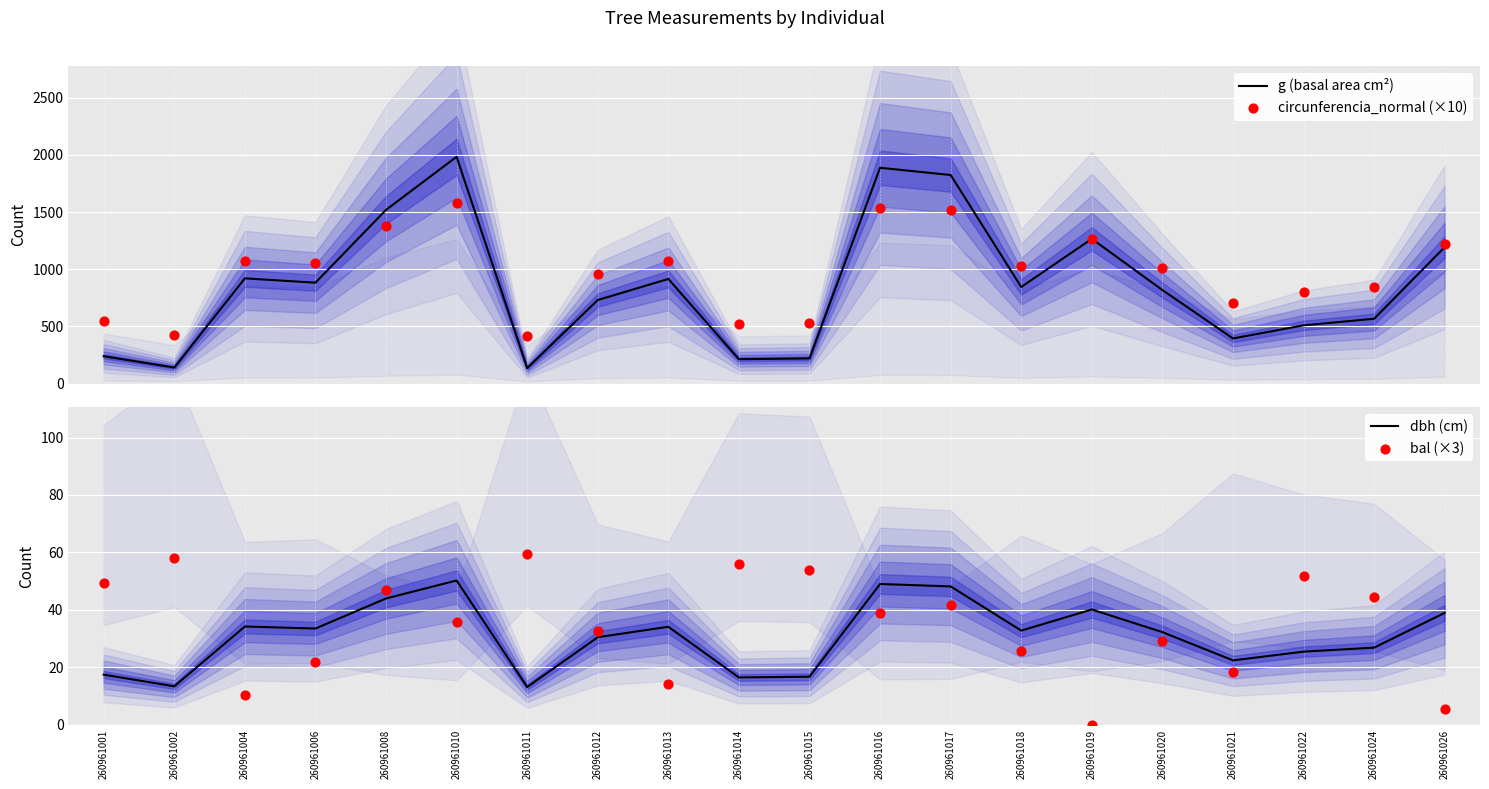

Which series has the largest Y range (max minus min)?

g (basal area cm²)